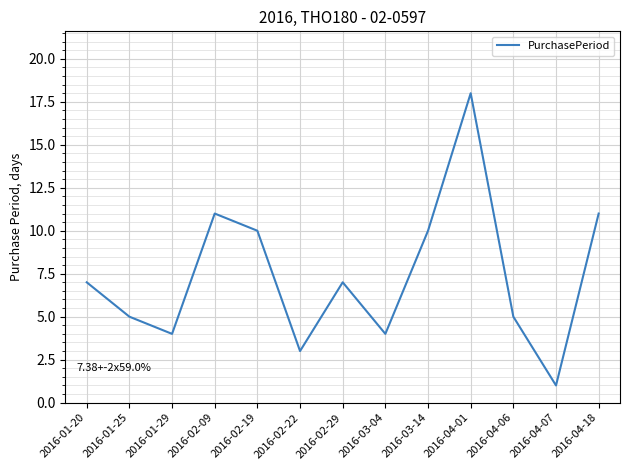

Which has a higher value, 2016-01-20 or 2016-02-19?

2016-02-19